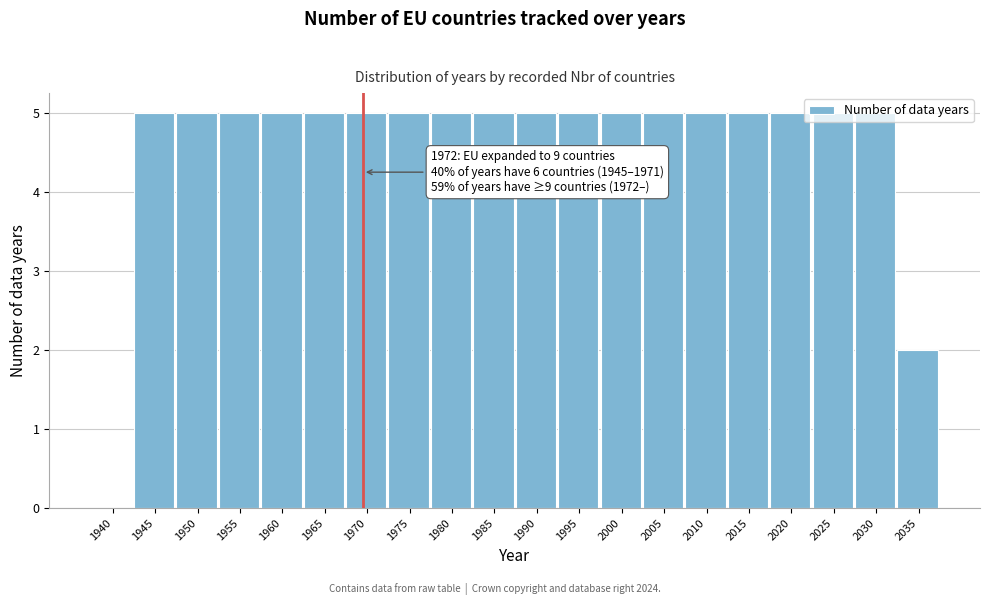

What is the sum of the values at 2020 and 1980?

10